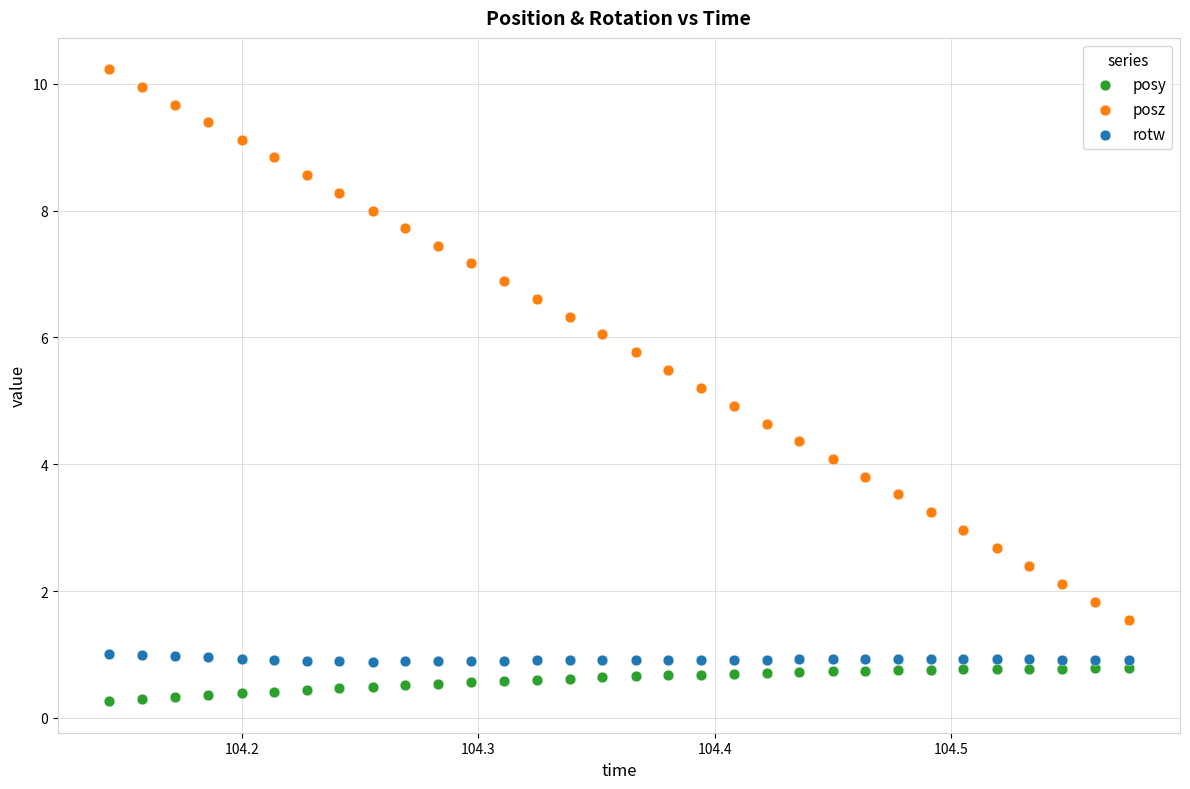

What is the X range (max minus min) for the scatter plot?

0.4